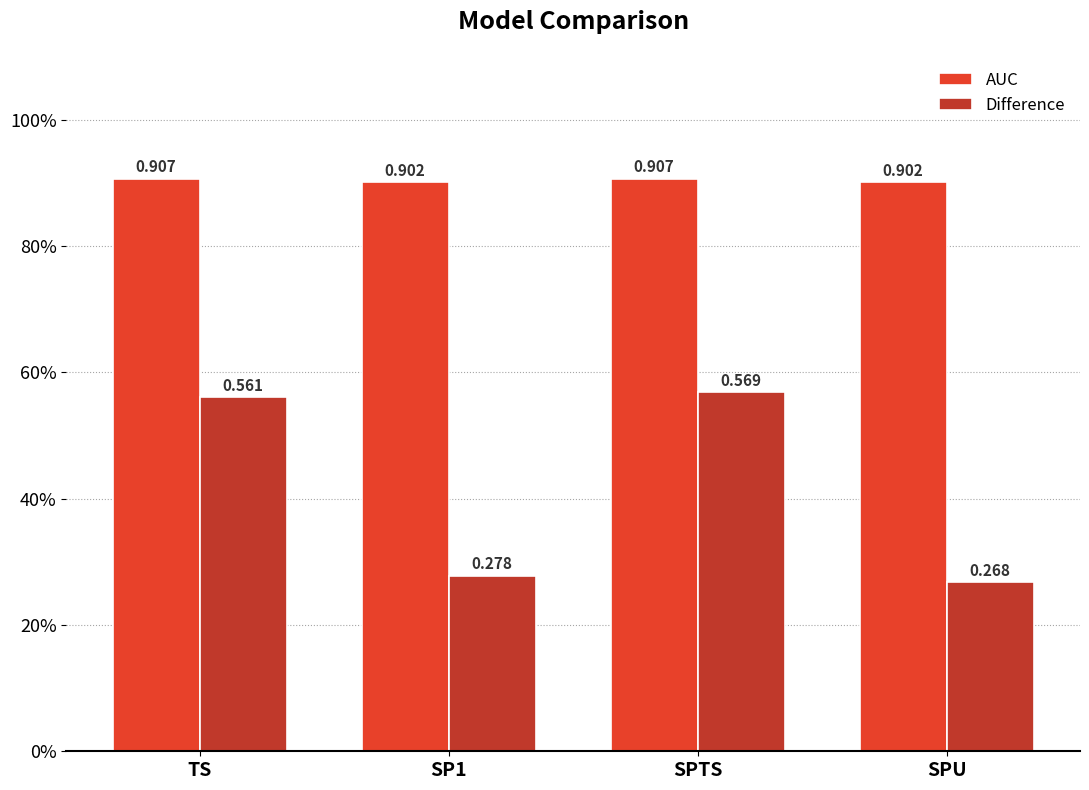

Does the chart contain stacked bars?

No